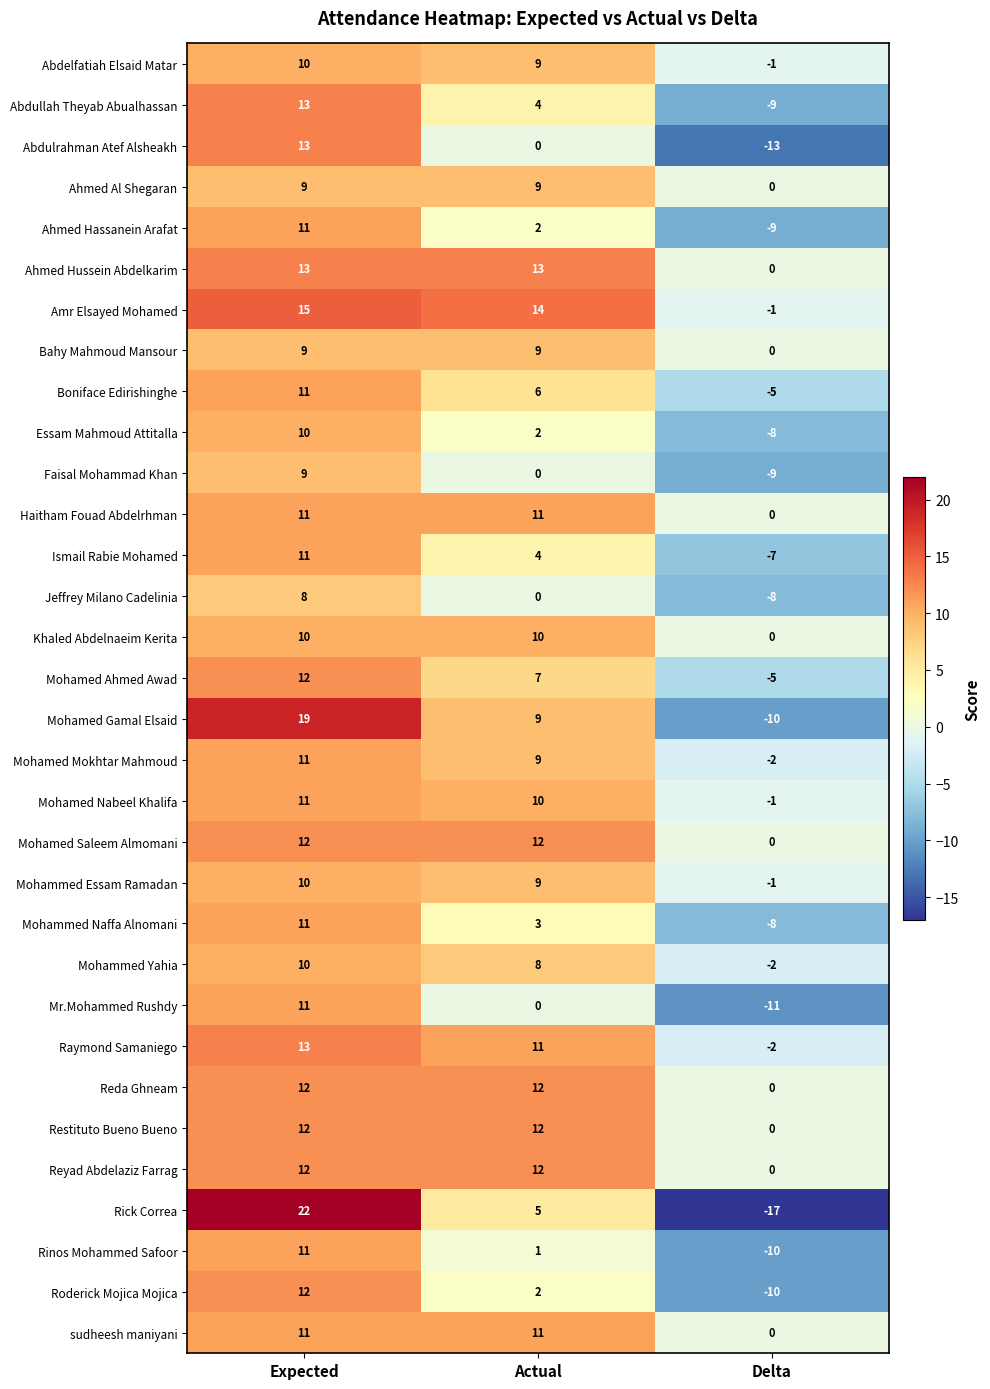

What is the spread (max minus min) of values at Actual?

14